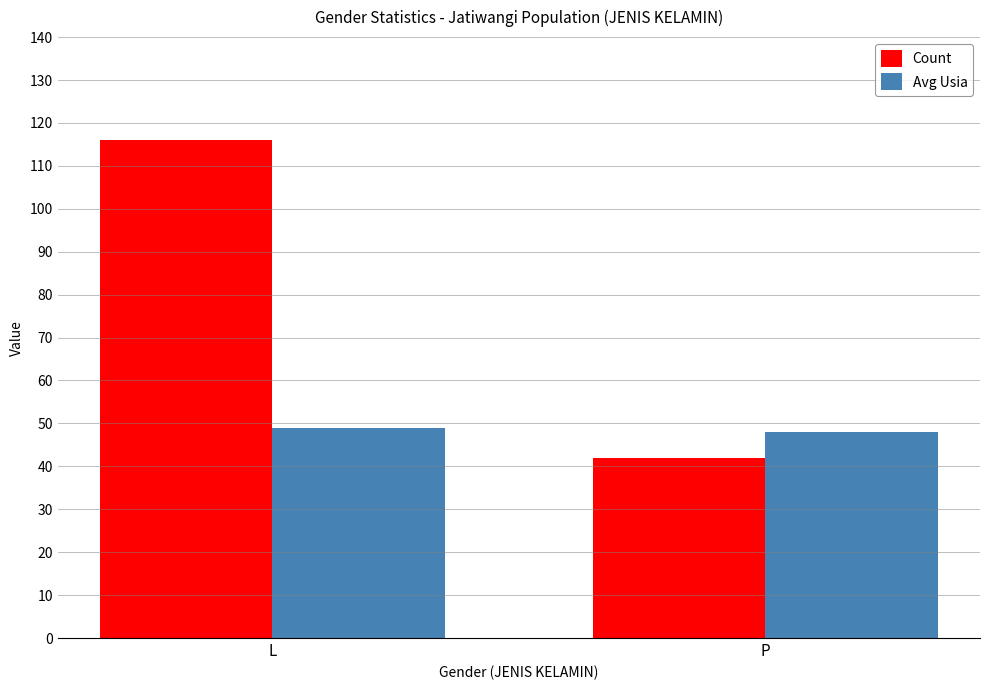

What is the minimum value shown in the chart?

42